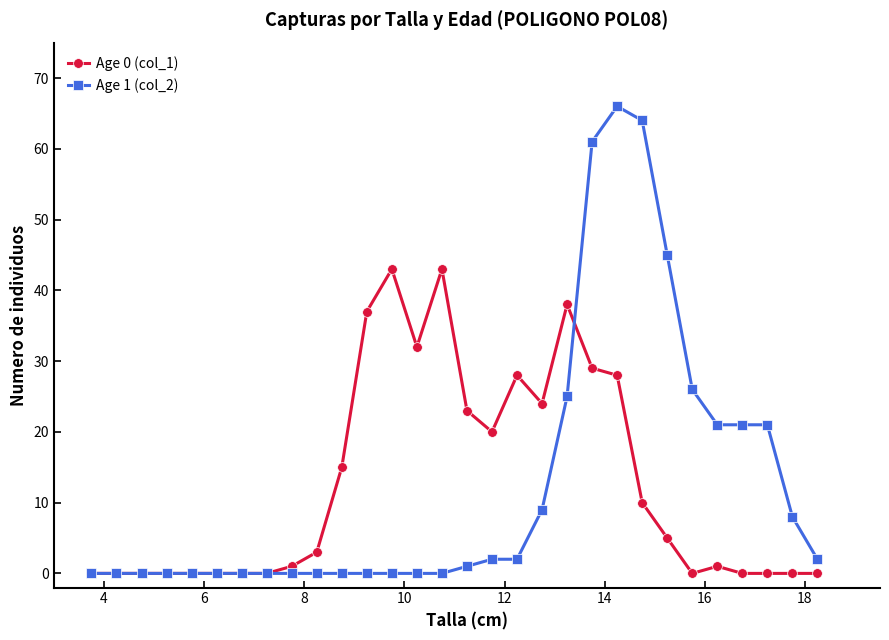

What is the greatest value displayed?

66